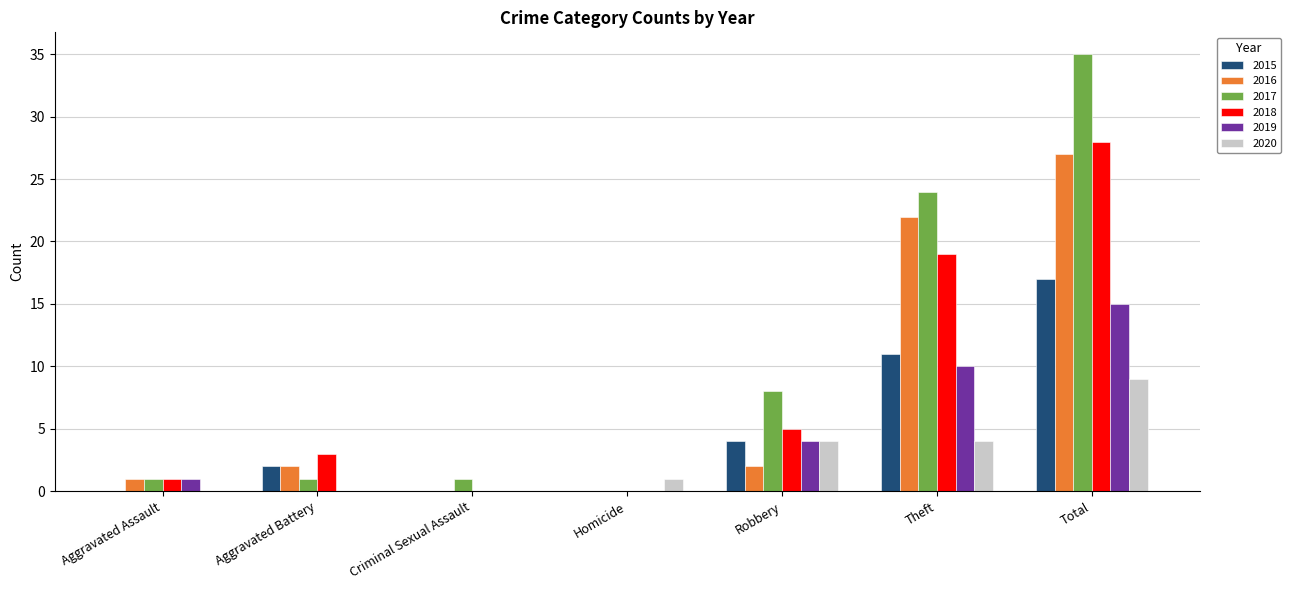

Reading right to left, what are all the values shown in this chart?

2015: Total=17	Theft=11	Robbery=4	Homicide=0	Criminal Sexual Assault=0	Aggravated Battery=2	Aggravated Assault=0
2016: Total=27	Theft=22	Robbery=2	Homicide=0	Criminal Sexual Assault=0	Aggravated Battery=2	Aggravated Assault=1
2017: Total=35	Theft=24	Robbery=8	Homicide=0	Criminal Sexual Assault=1	Aggravated Battery=1	Aggravated Assault=1
2018: Total=28	Theft=19	Robbery=5	Homicide=0	Criminal Sexual Assault=0	Aggravated Battery=3	Aggravated Assault=1
2019: Total=15	Theft=10	Robbery=4	Homicide=0	Criminal Sexual Assault=0	Aggravated Battery=0	Aggravated Assault=1
2020: Total=9	Theft=4	Robbery=4	Homicide=1	Criminal Sexual Assault=0	Aggravated Battery=0	Aggravated Assault=0